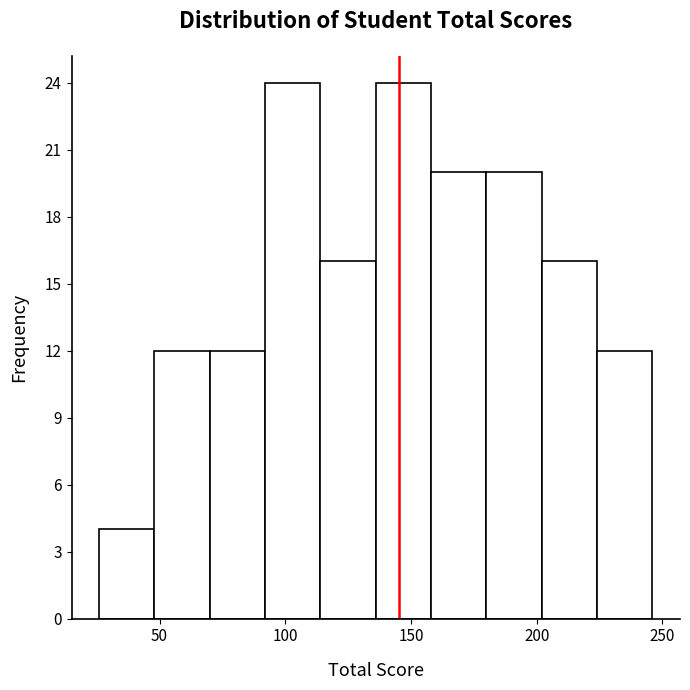

What is the height of the bar covering 48 to 70 on the x-axis? Neither the bar edges nor the heights are printed on the chart, so give them approximately, as read against the axes.

12